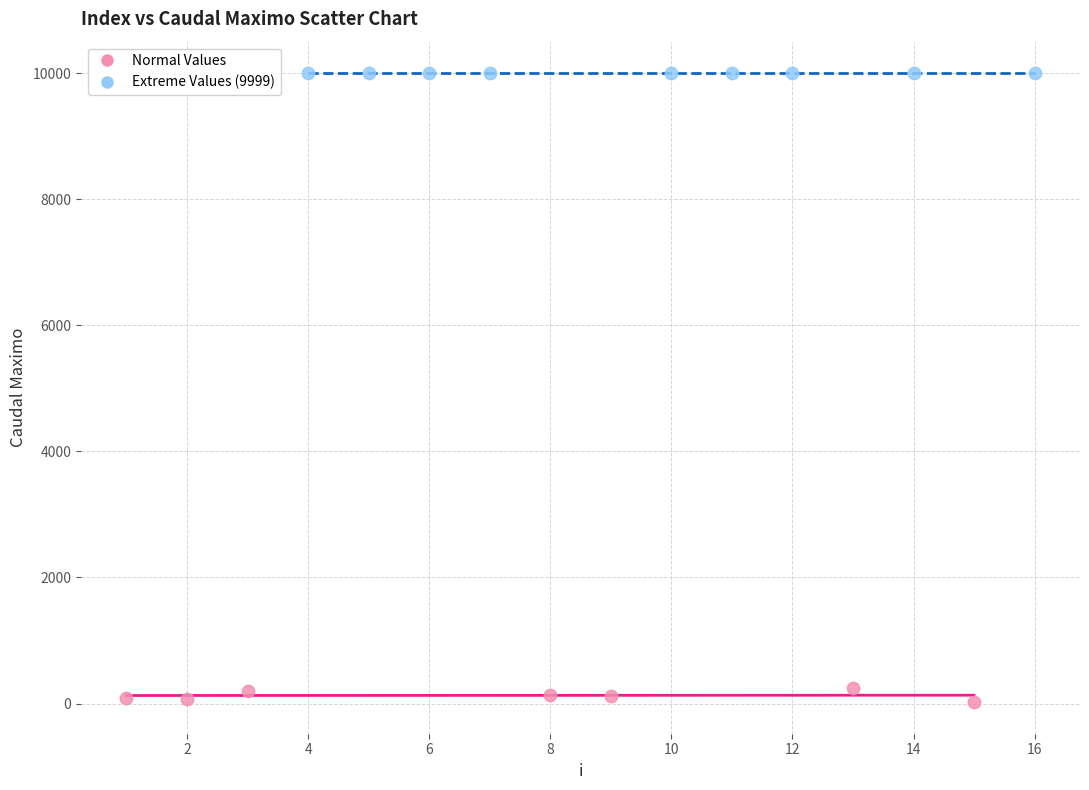

Which series reaches the minimum Y coordinate?

Normal Values